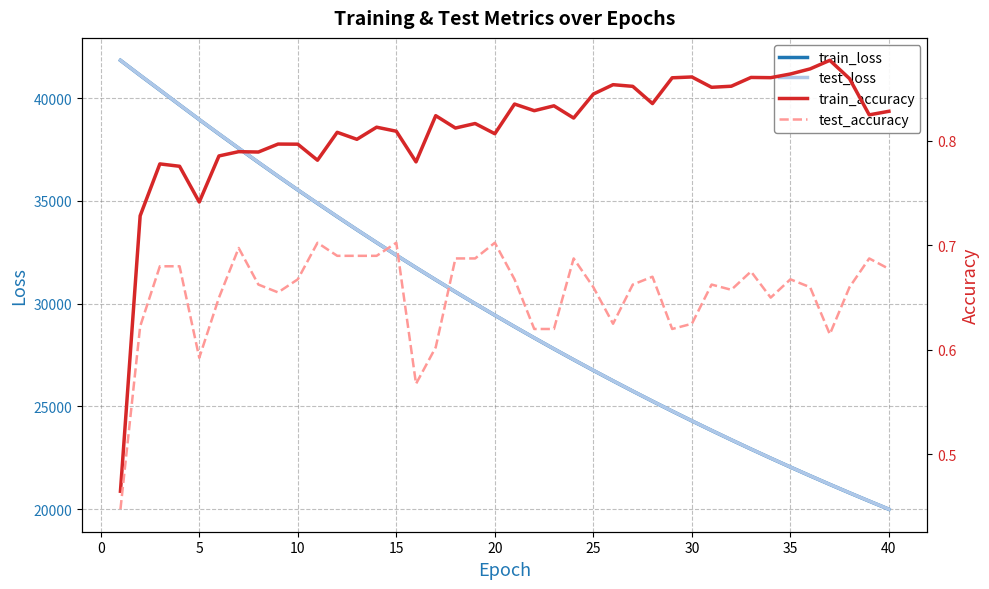

True or false: test_accuracy has more than 0 points higher than both neighbors.

True